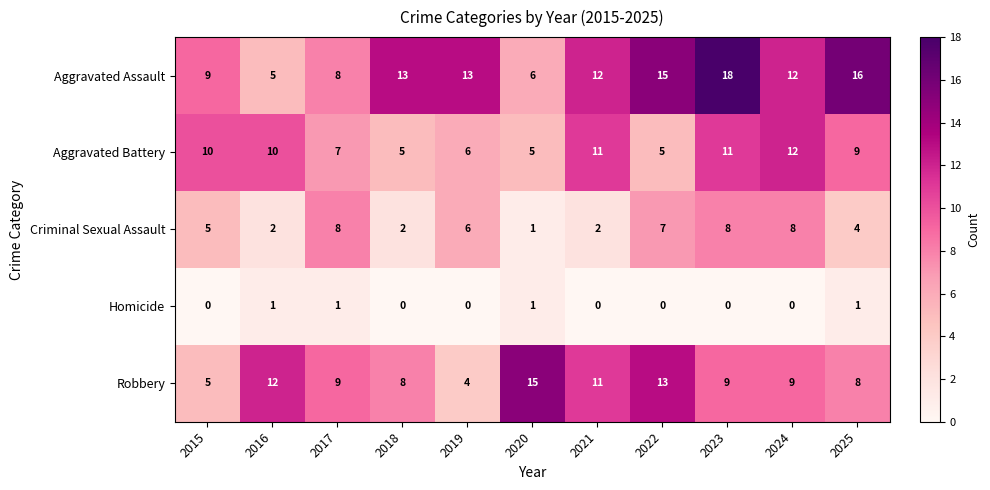

List the series in order of their peak value, lowest first.

Homicide, Criminal Sexual Assault, Aggravated Battery, Robbery, Aggravated Assault